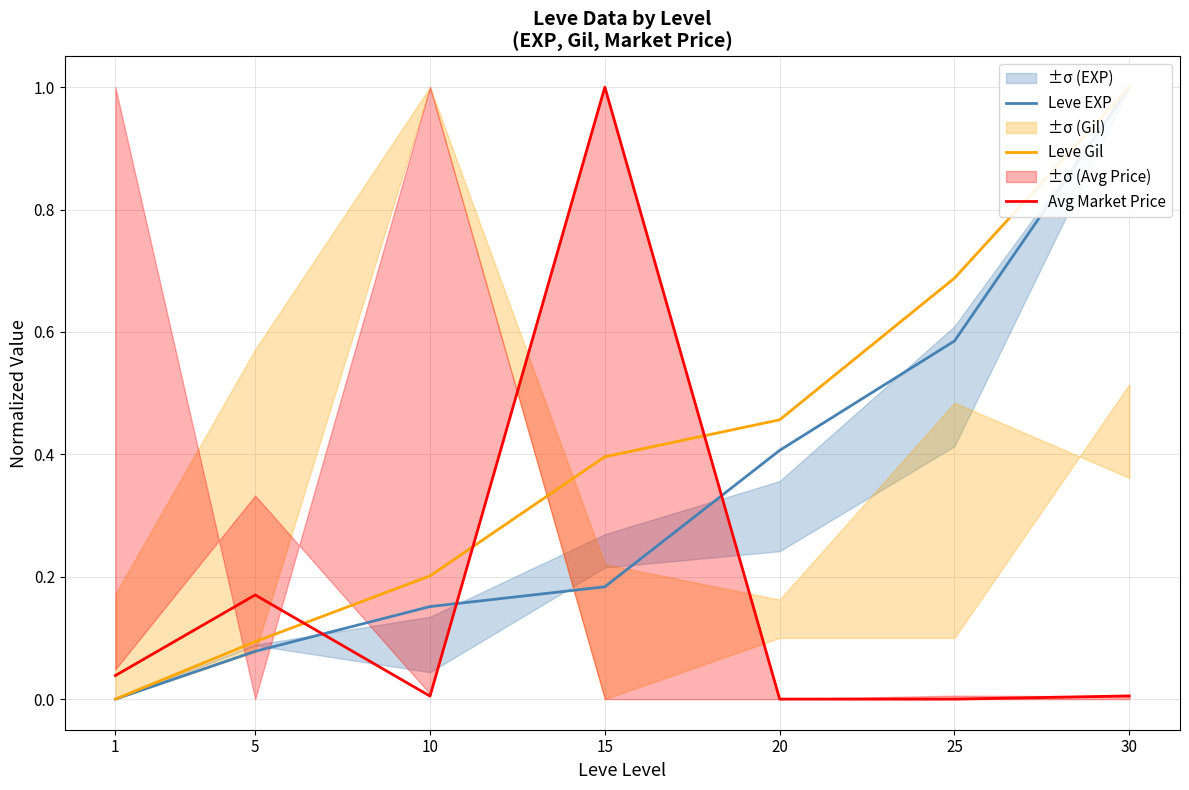

Is the value of Avg Market Price at 25 greater than the value of Leve Gil at 25?

No